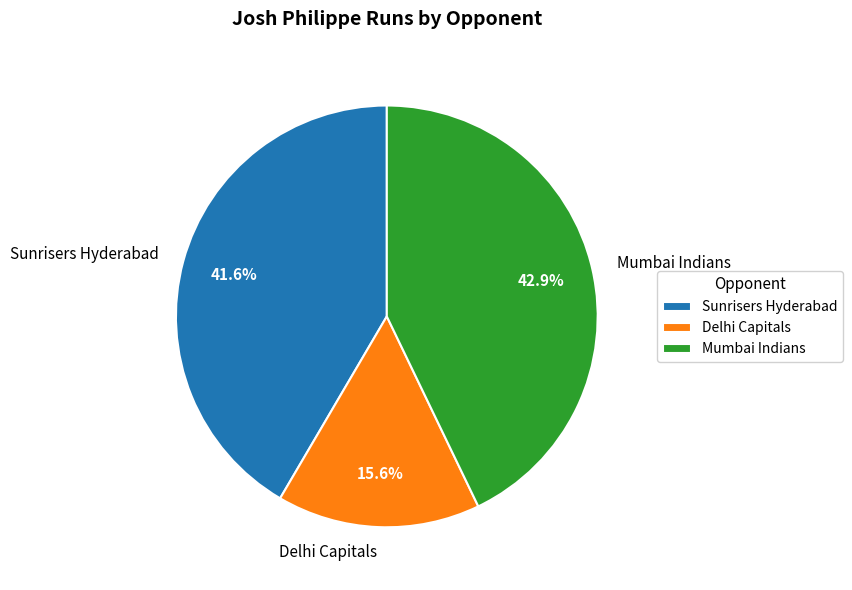

Does any single category account for the majority?

No